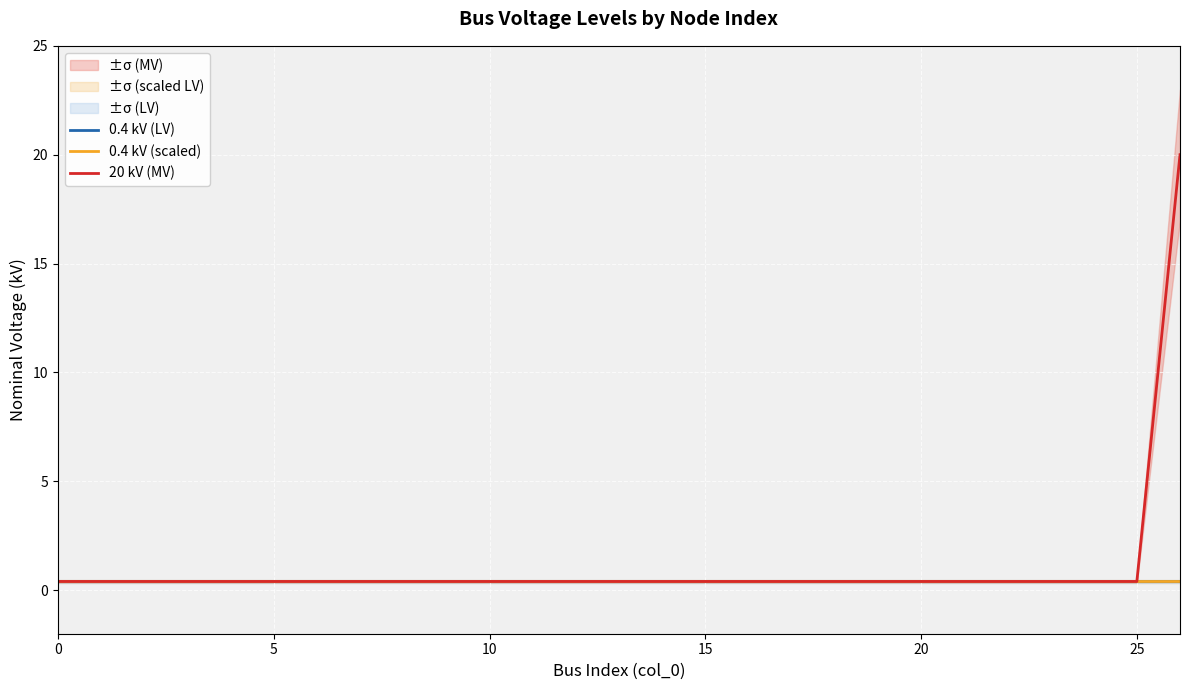

Which series changed the most between 0 and 16?

0.4 kV (LV)